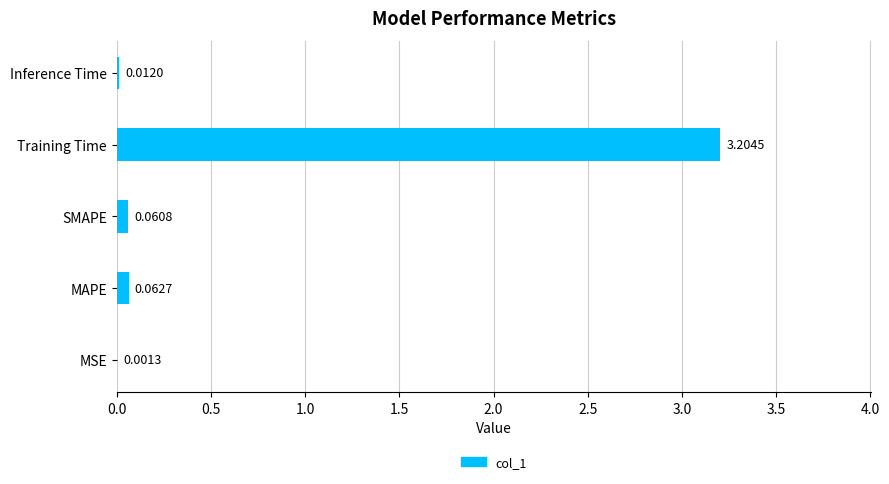

At which label is the value closest to 1?

MAPE